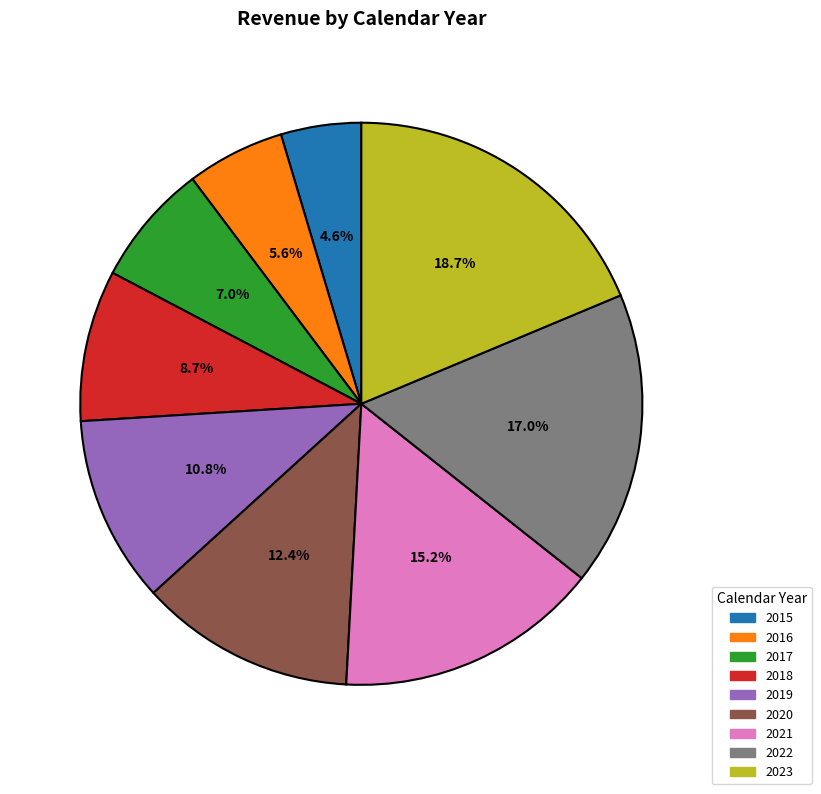

What is the smallest slice in the pie chart?

2015